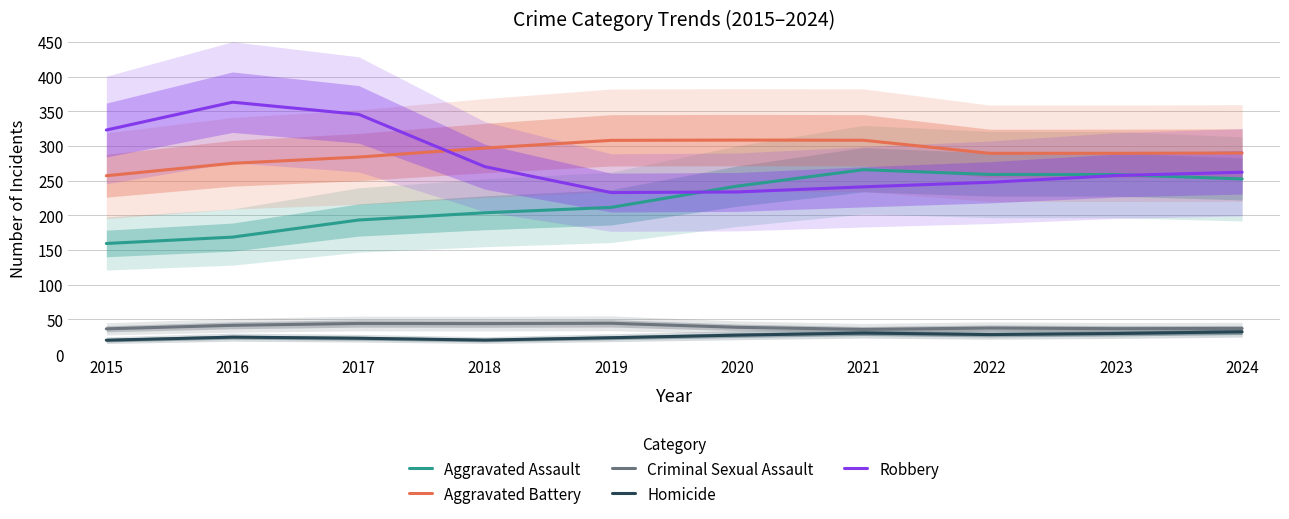

Where does the Criminal Sexual Assault series first go above 38?

2016